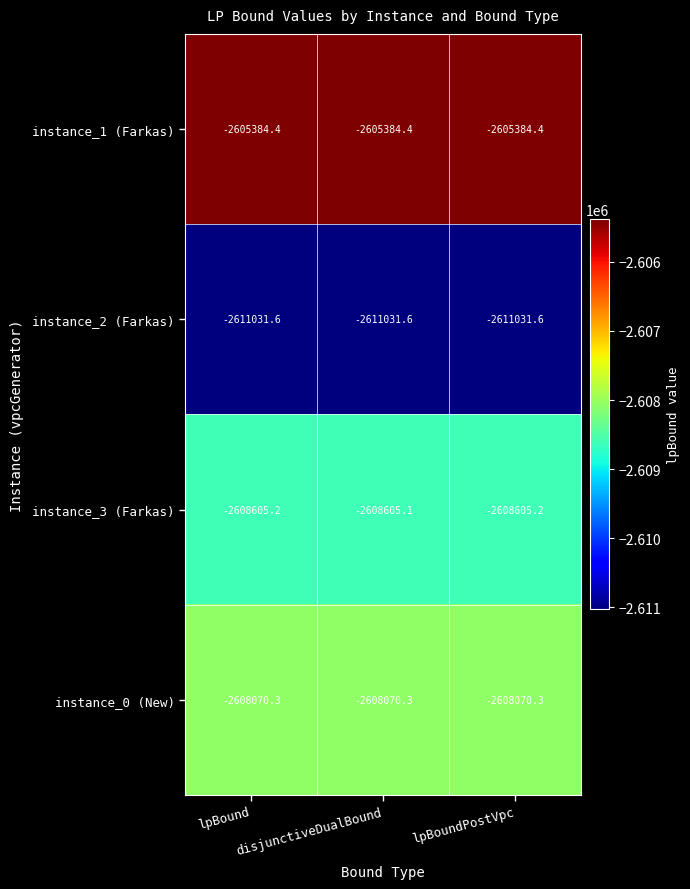

Rank the series by their maximum value, from lowest to highest.

instance_2 (Farkas), instance_3 (Farkas), instance_0 (New), instance_1 (Farkas)